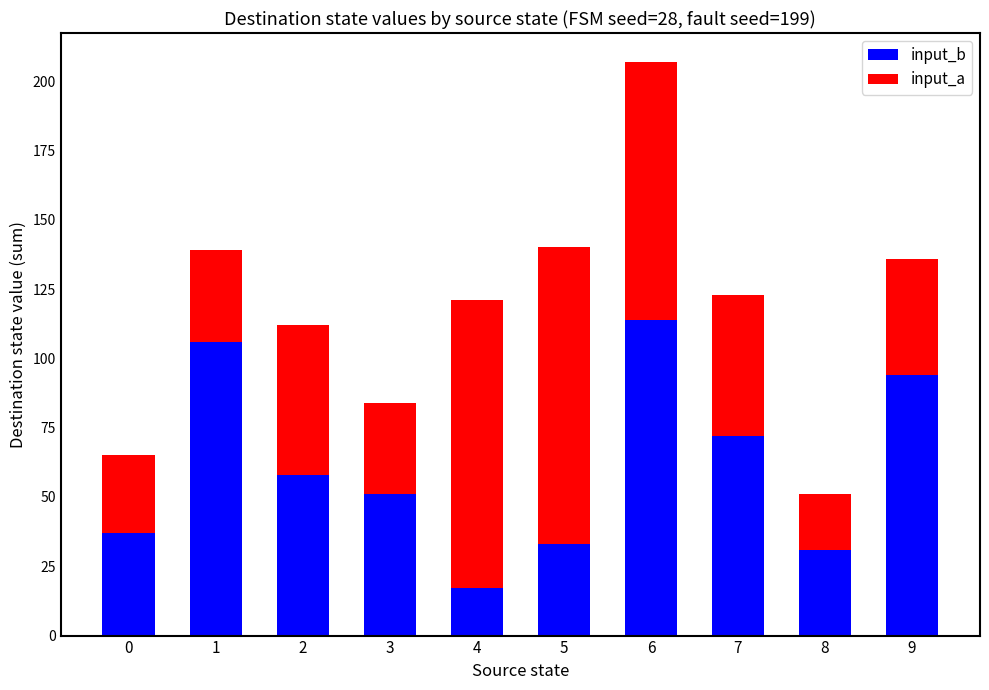

What value does the input_b series have at 6, to the nearest 10?

110